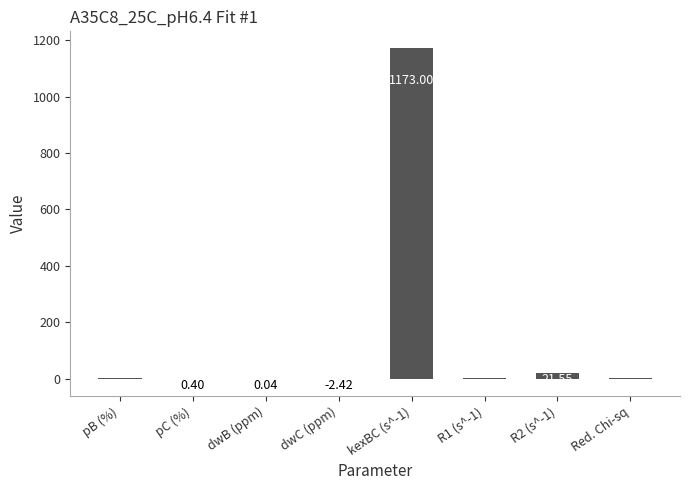

How many values are above zero?

7